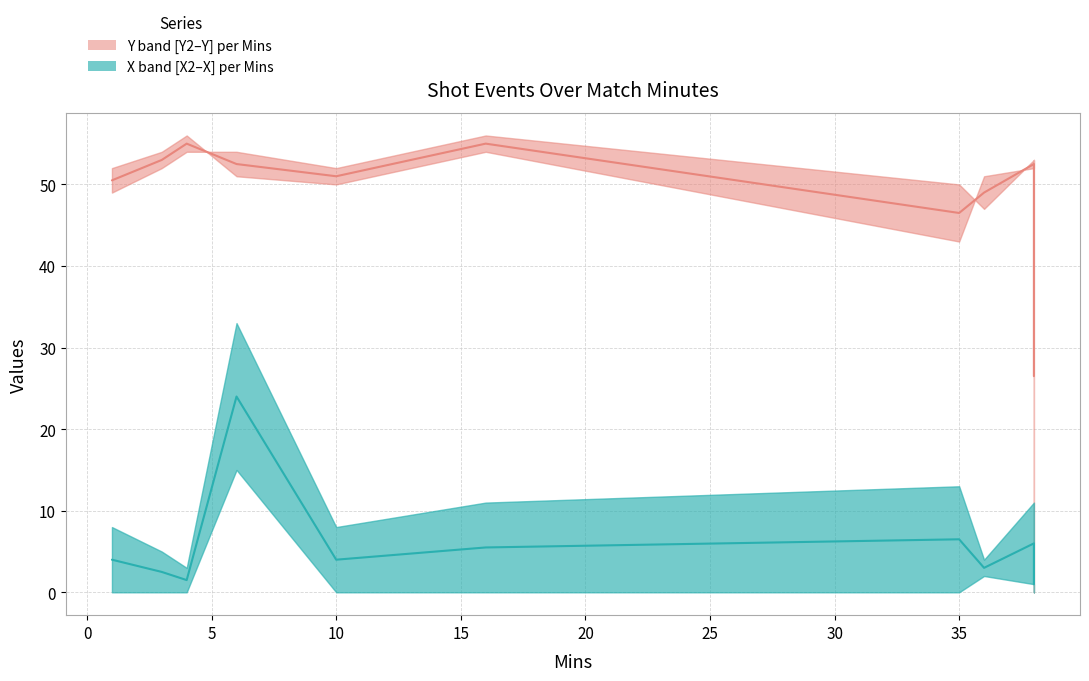

What is the difference between the maximum and second lowest values in the Y series?

6